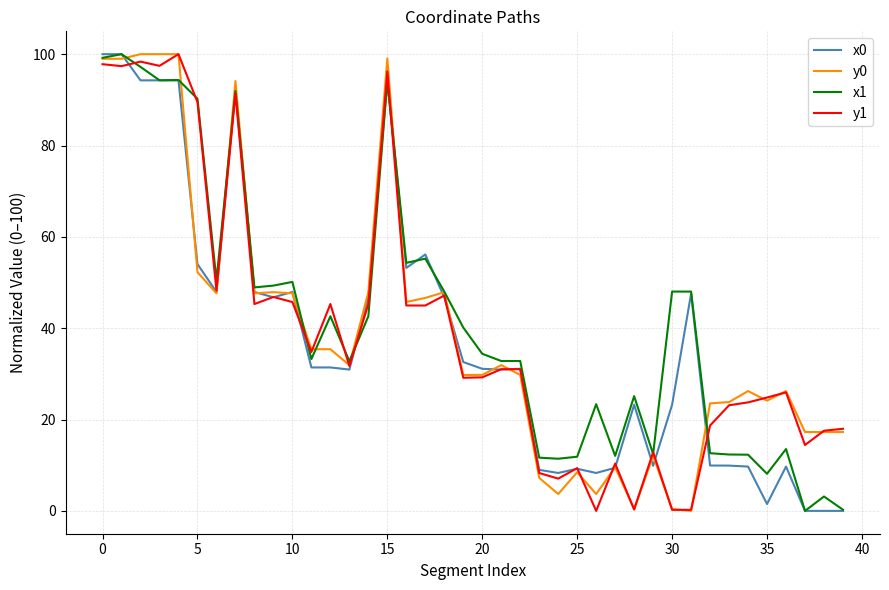

What is the maximum value for x0?

100.0